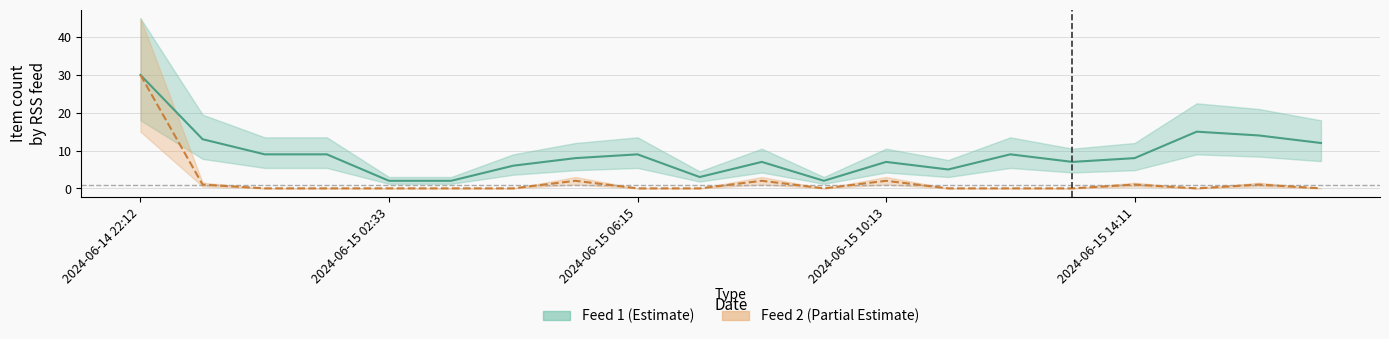

Which series has the largest range (max minus min)?

rss_url_id_2